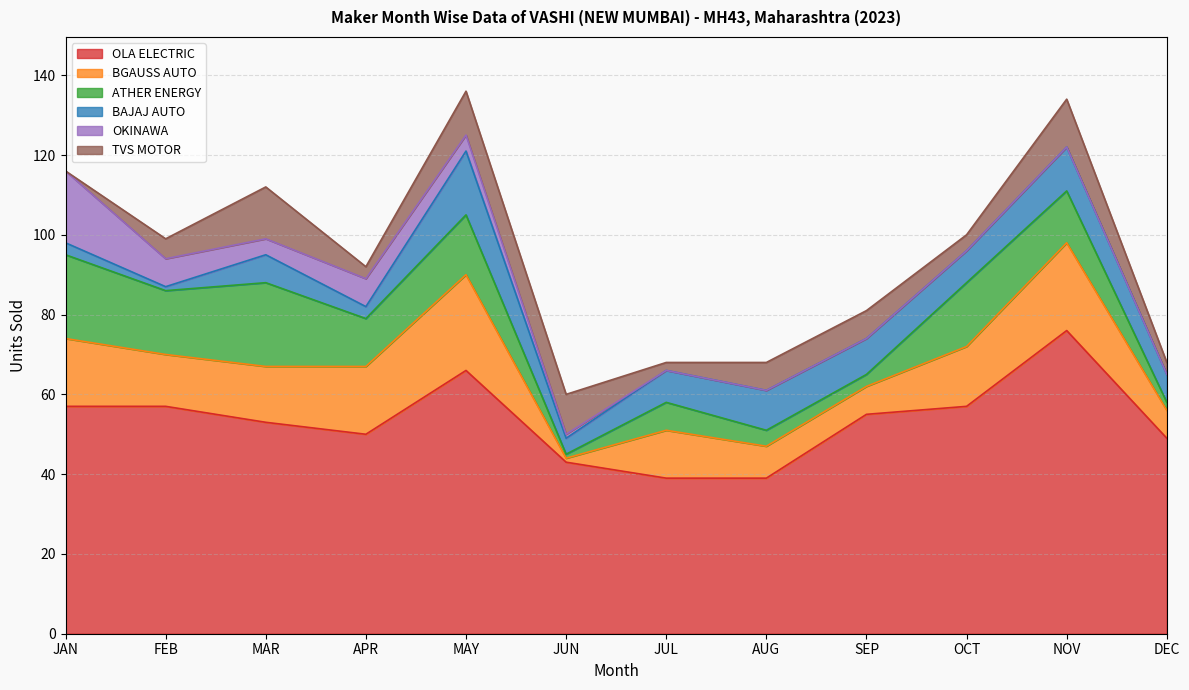

Which series changed the most between MAY and NOV?

OLA ELECTRIC